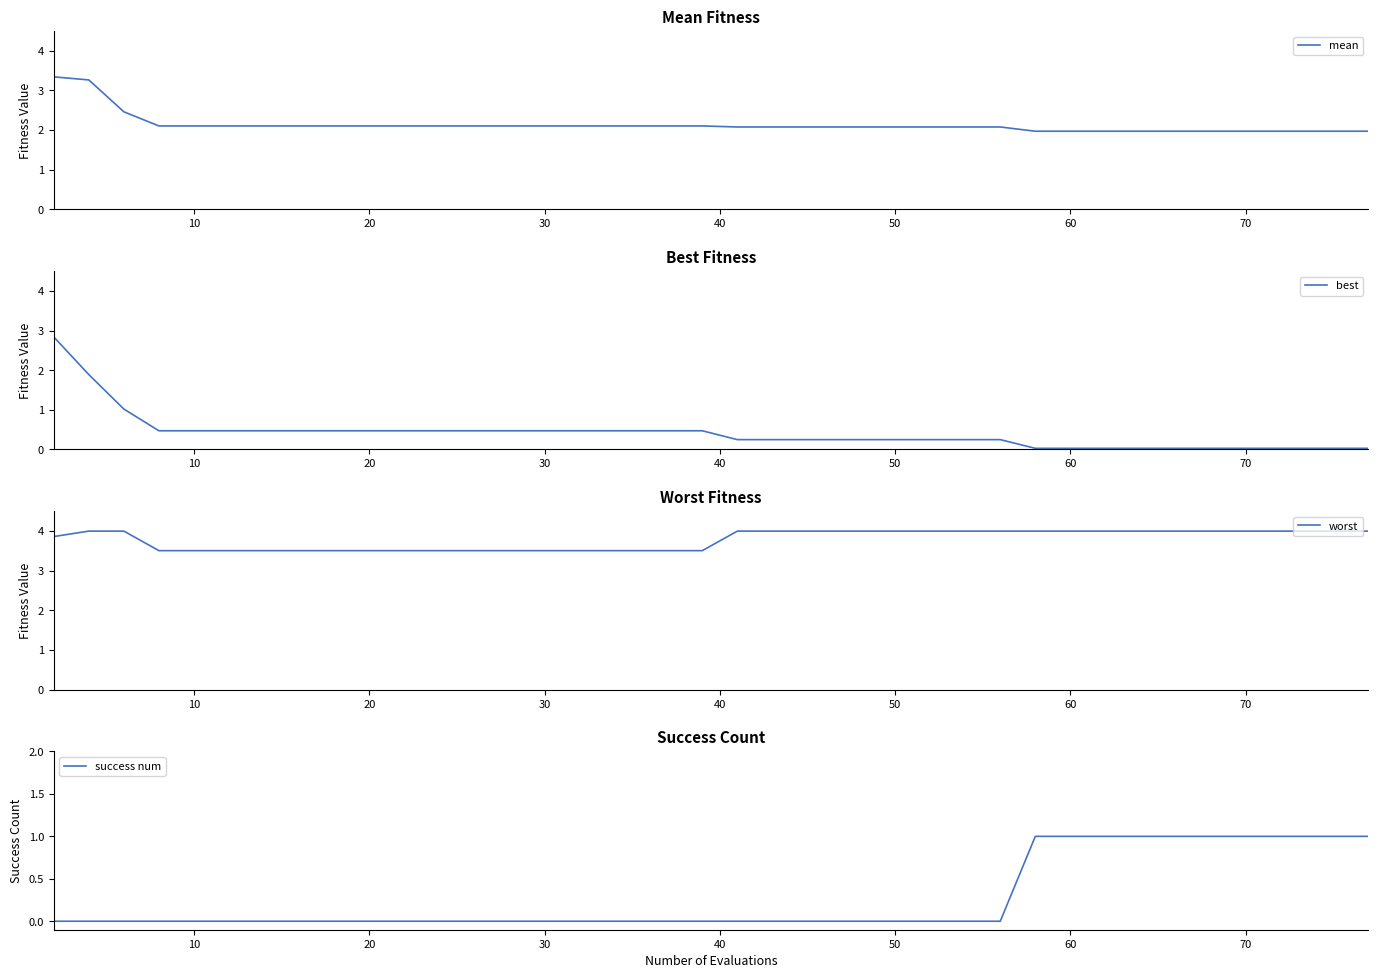

Is this an area chart (filled region under the line)?

No